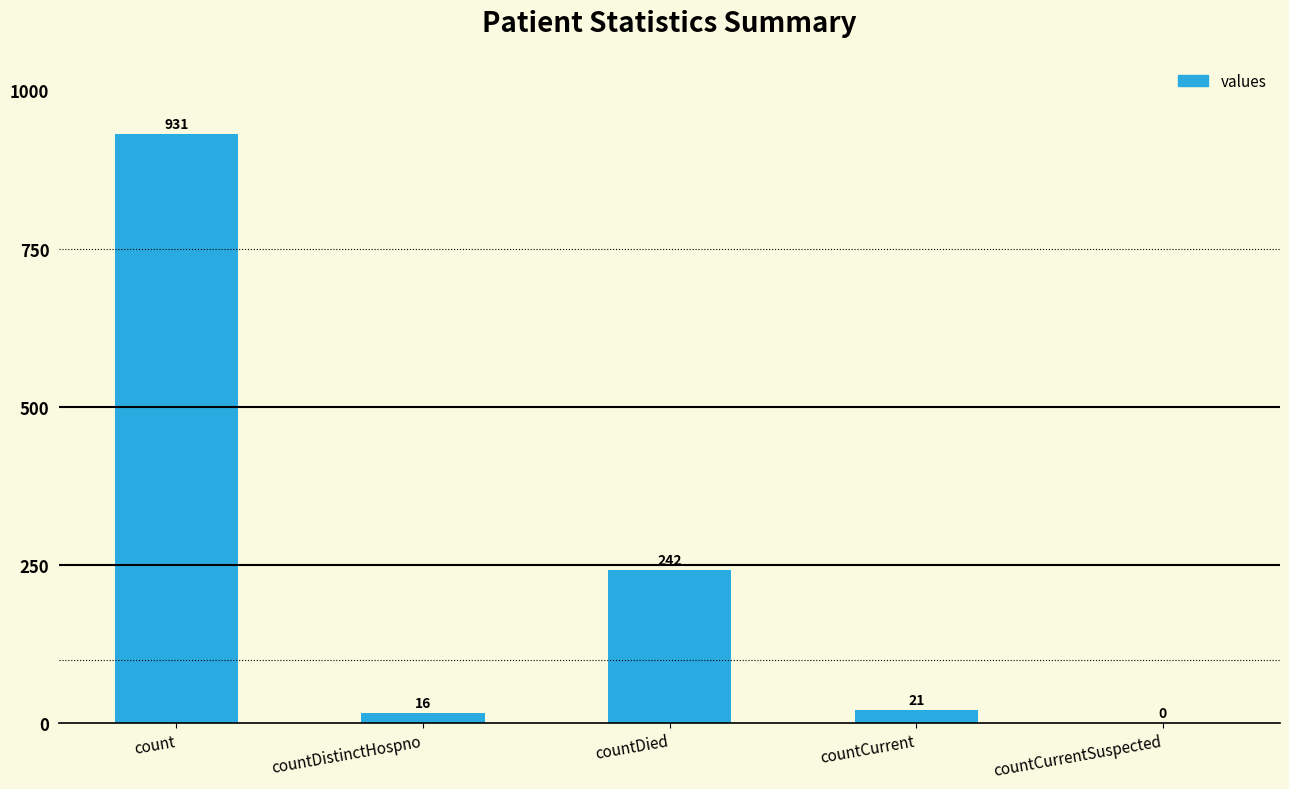

True or false: the data shows -650 at countCurrentSuspected.

False